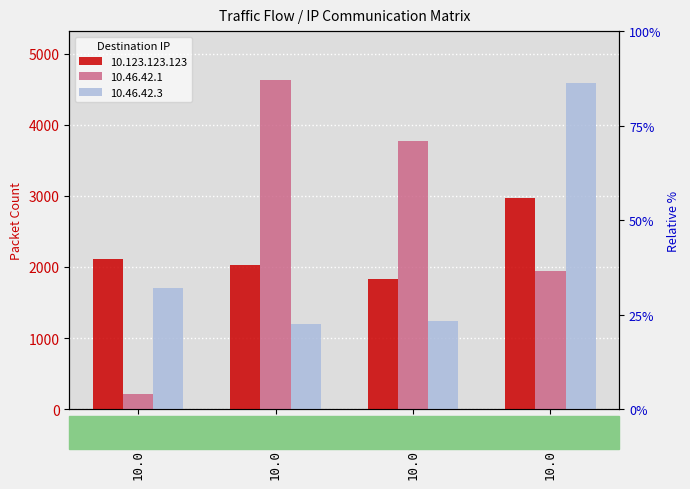

What is the greatest value displayed?

4622